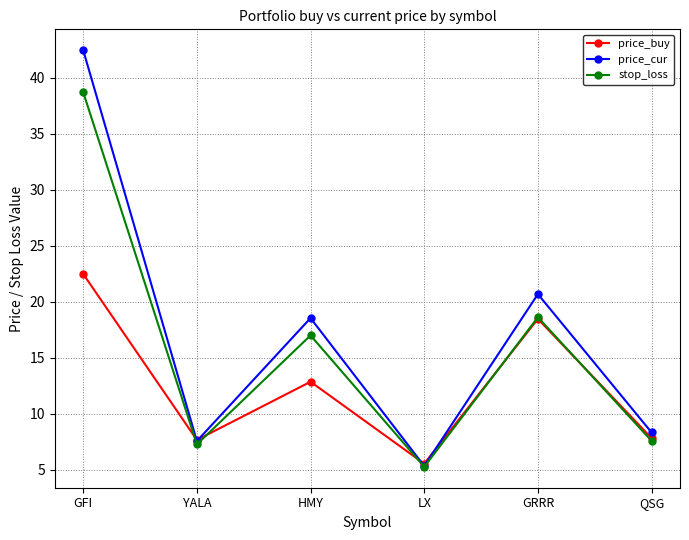

What position from the left is GFI?

1